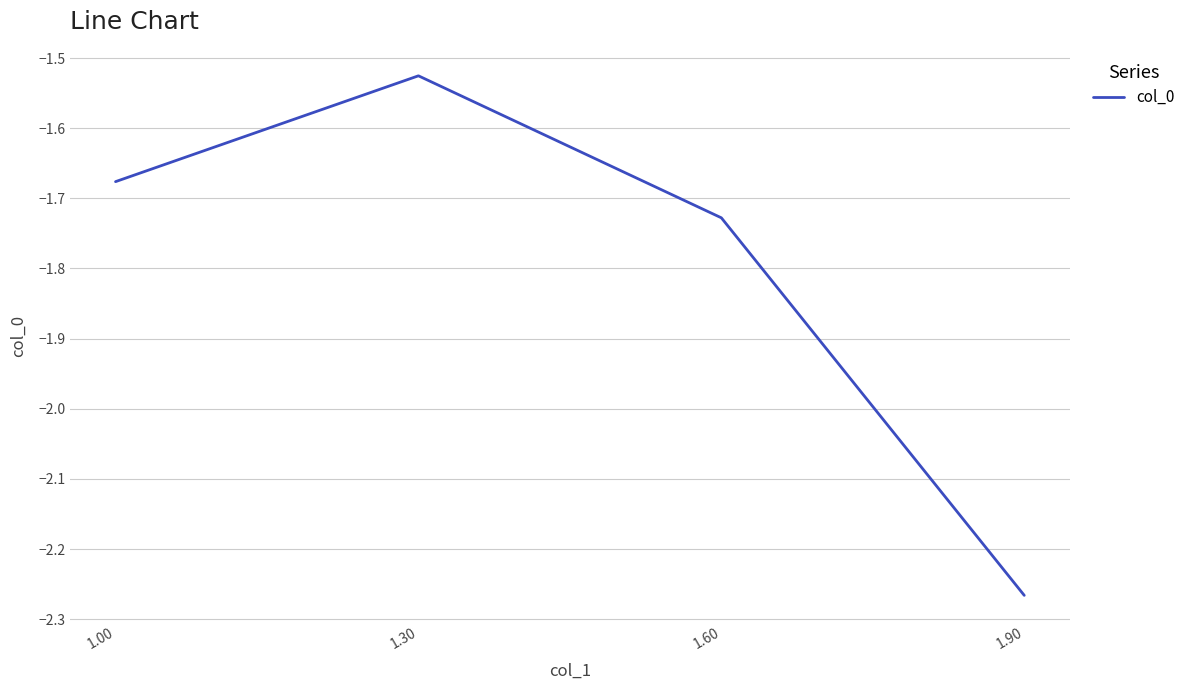

What is the change in value from 1.60 to 1.90?

-0.5